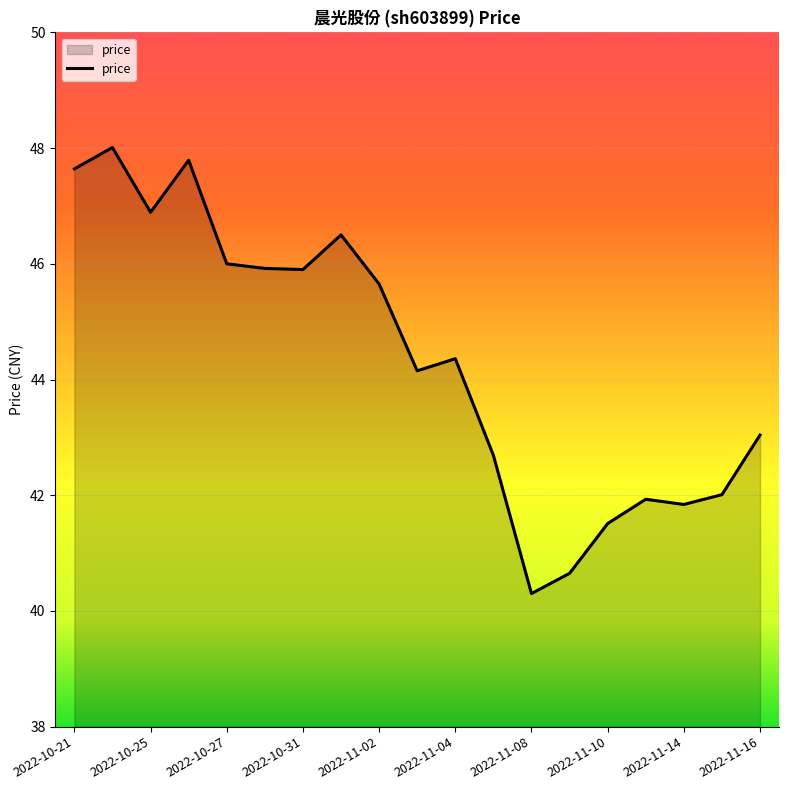

What is the minimum value shown in the chart?

40.3